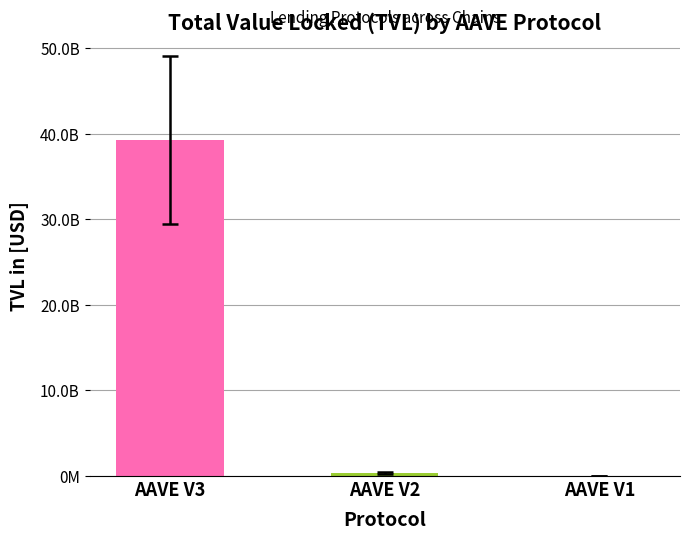

Rank the categories by value from lowest to highest.

AAVE V1, AAVE V2, AAVE V3